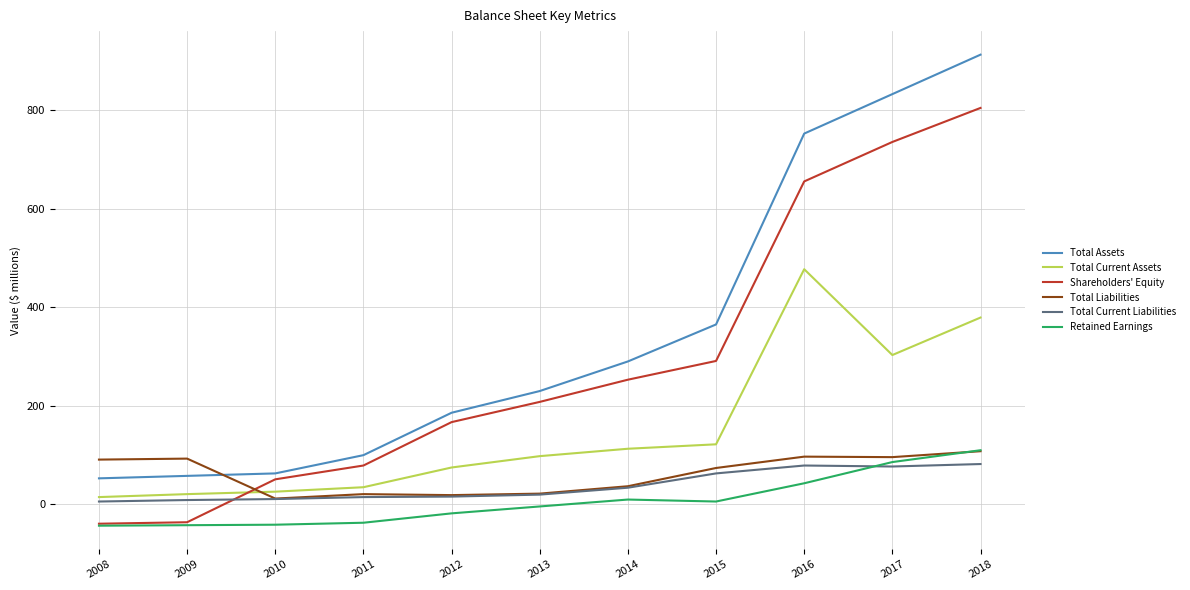

Which series has the largest total across all categories?

Total Assets